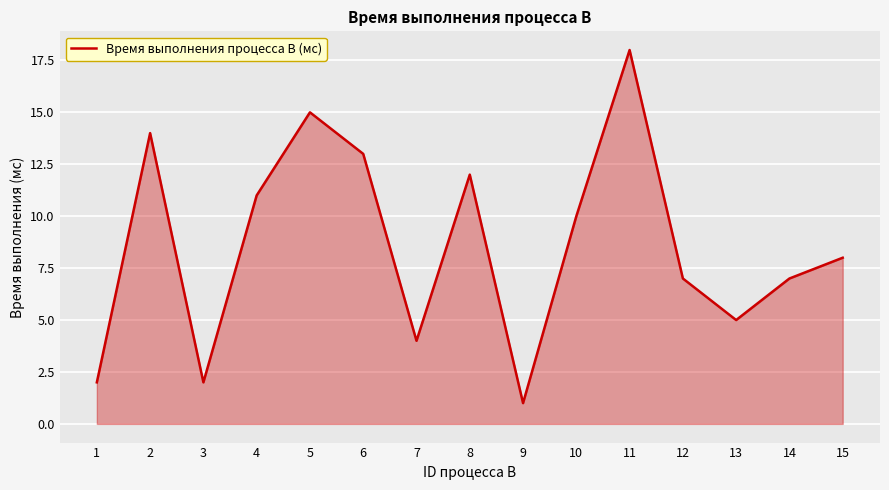

How many interior local peaks (higher than both neighbors) does the data have?

4